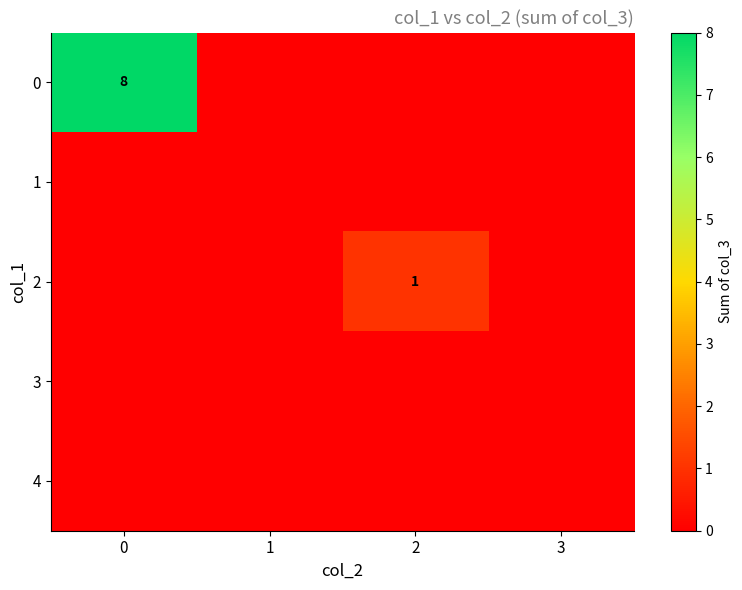

What is the total value across all series at 2?

1